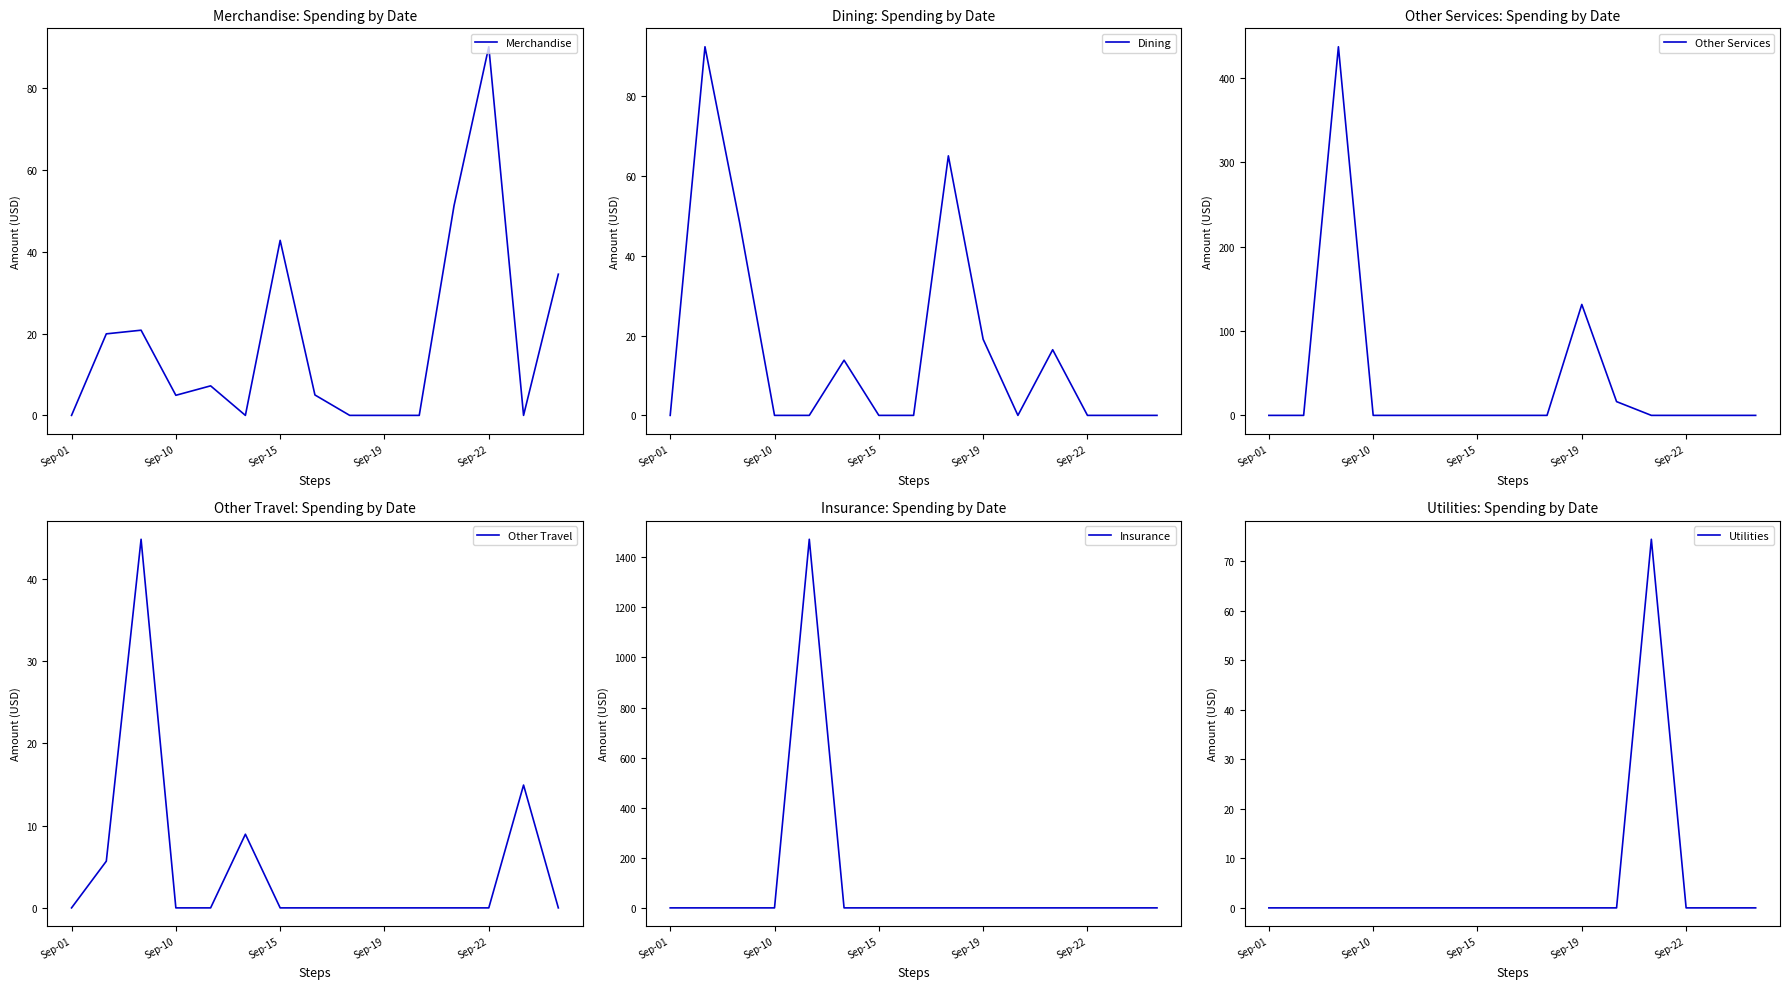

At which label does Merchandise reach its peak?

Sep-22